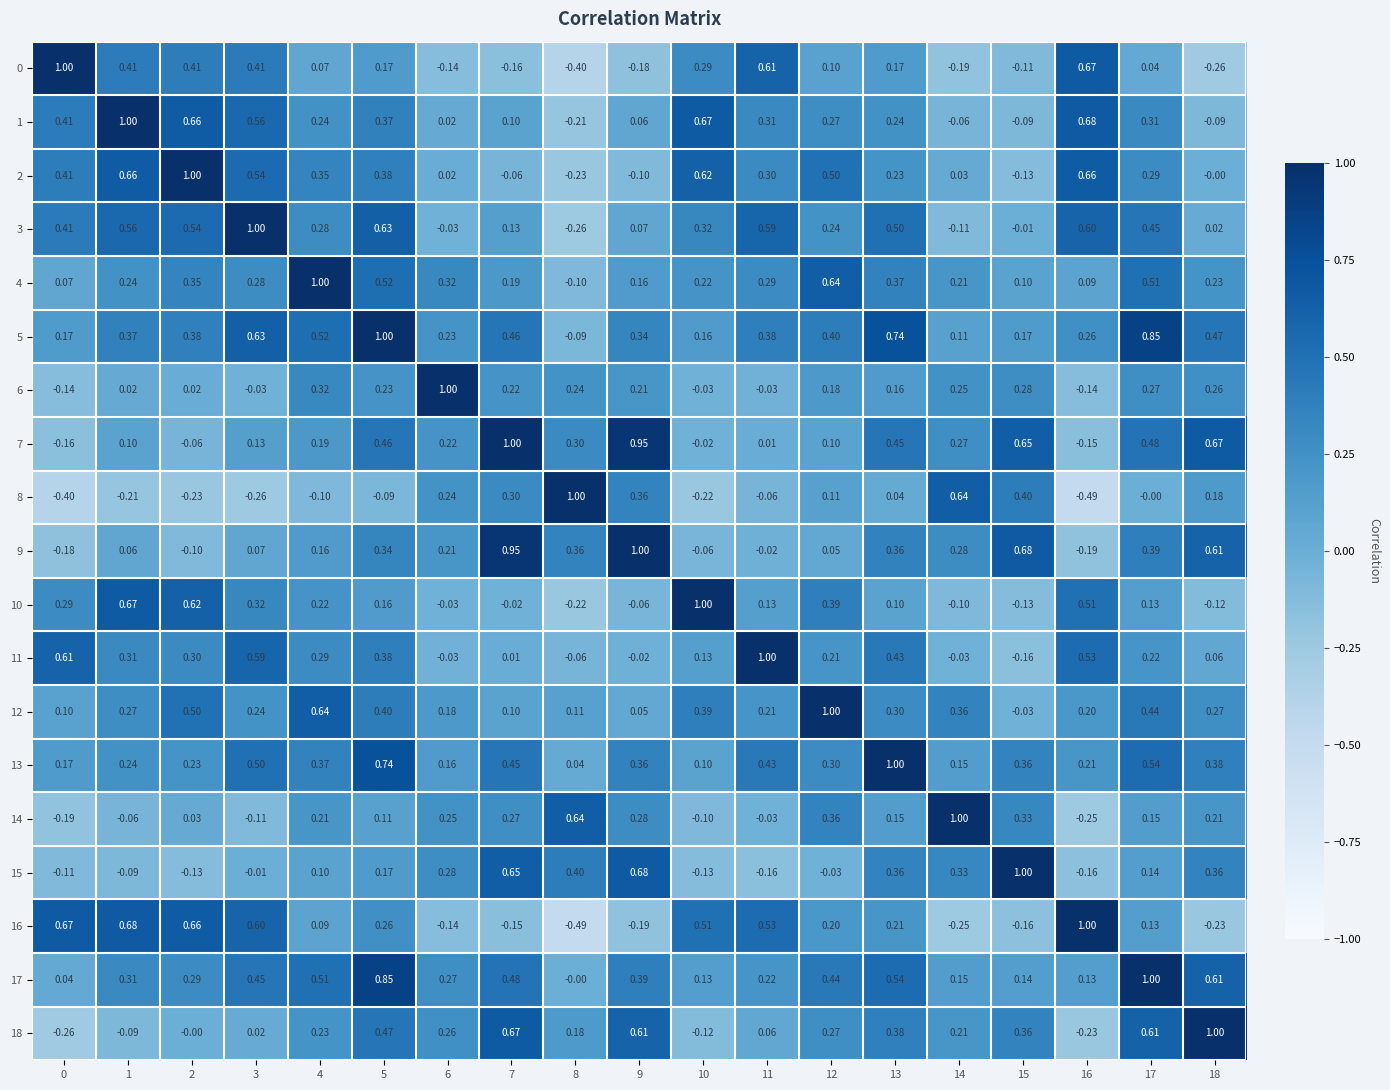

Count the number of data series in this chart.

19